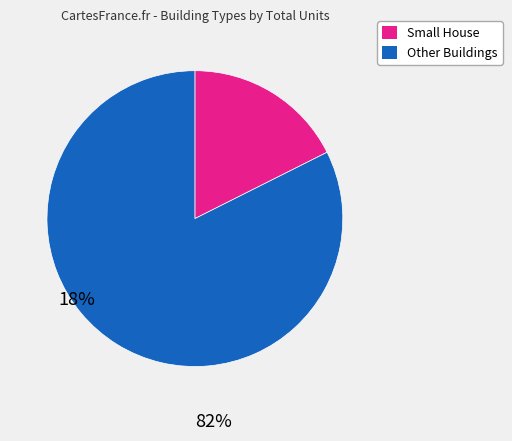

Does any single category account for the majority?

Yes